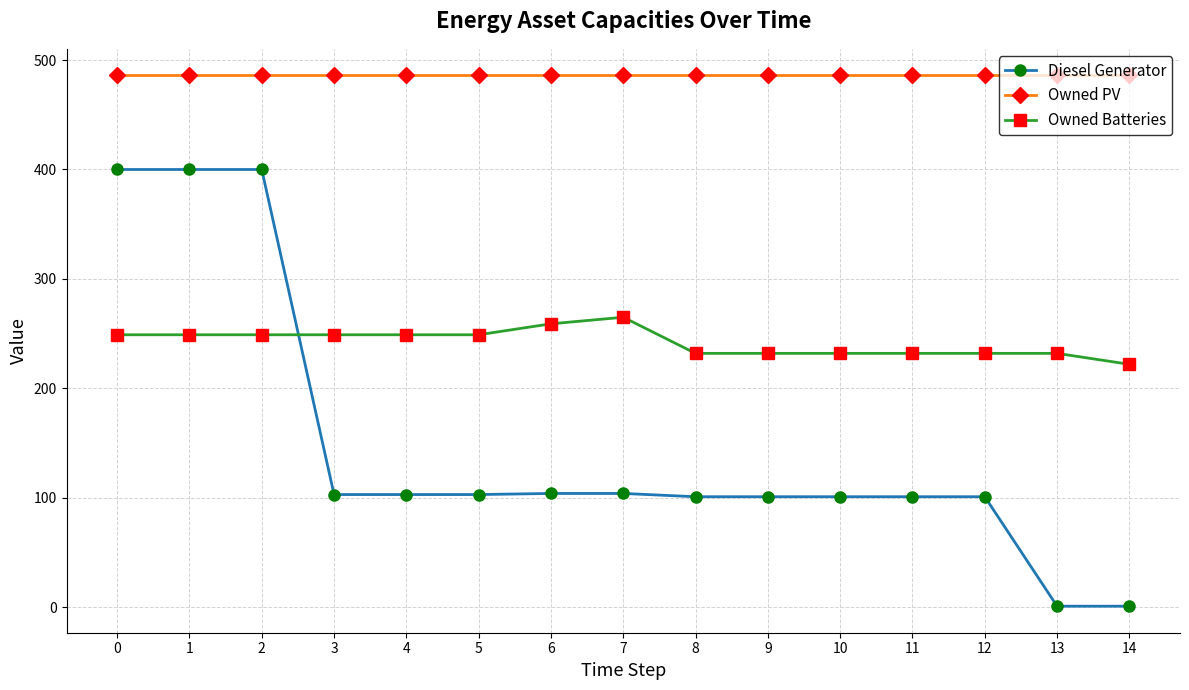

The value of Owned Batteries at 0 is 102. True or false?

False